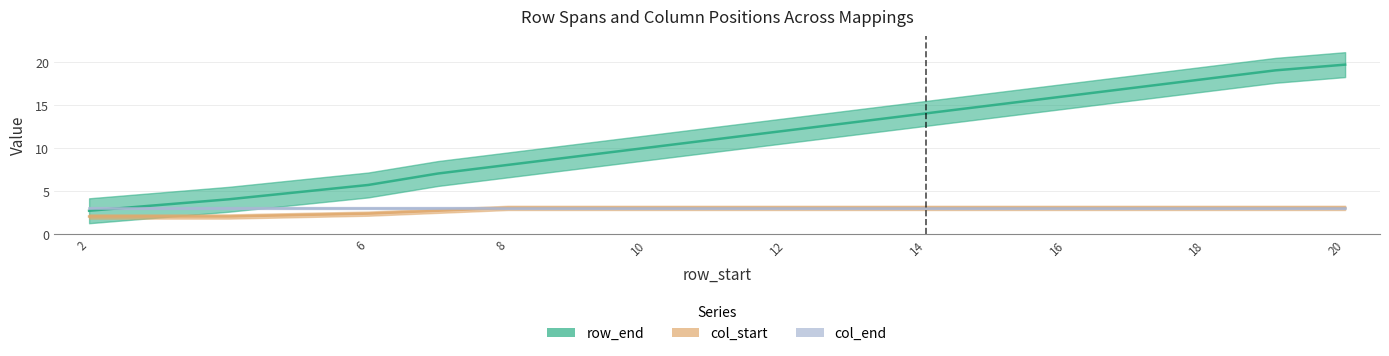

What is the minimum value shown in the chart?

2